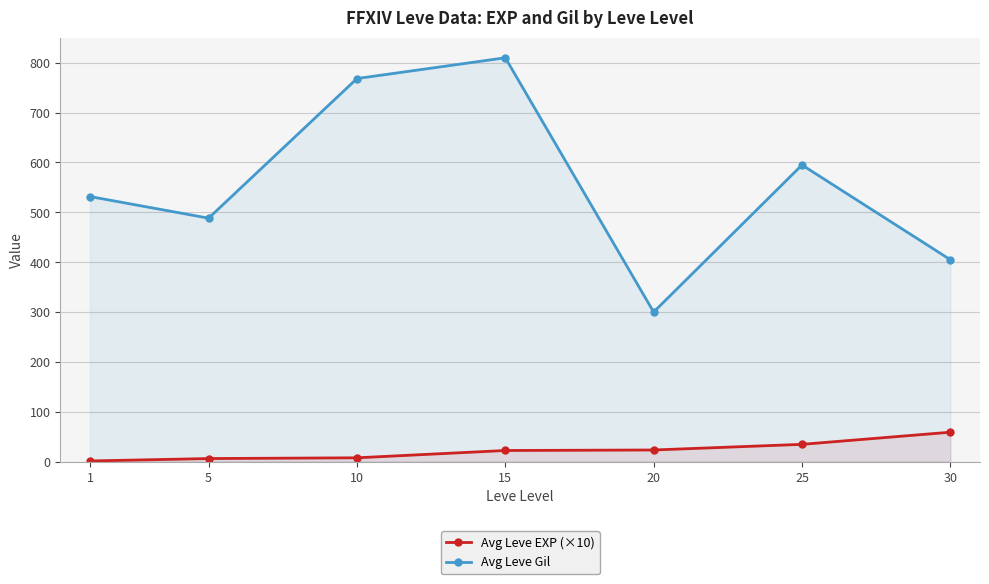

Which series has the largest total across all categories?

Avg Leve Gil